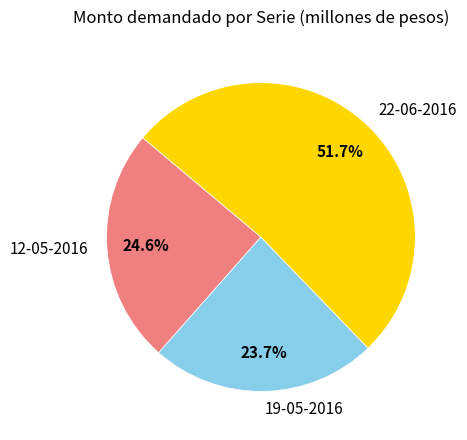

True or false: 12-05-2016 accounts for 19% of the total.

False